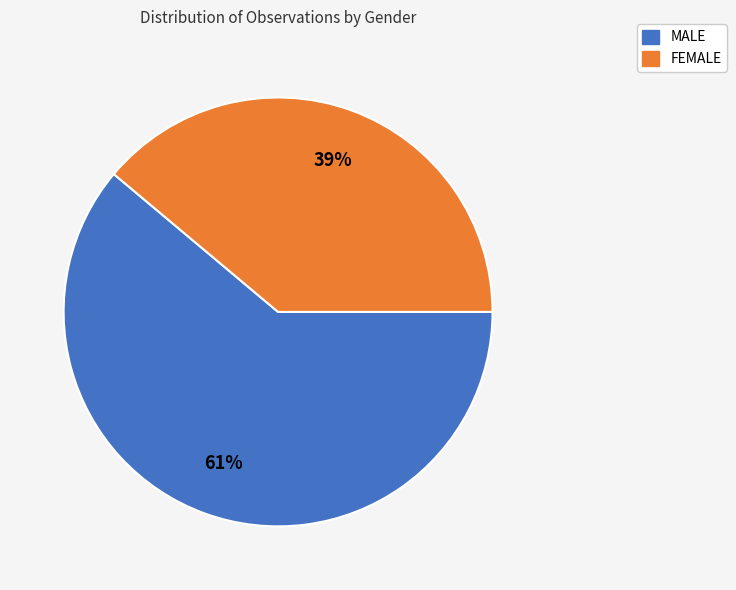

To the nearest percent, what portion does MALE represent?

61%